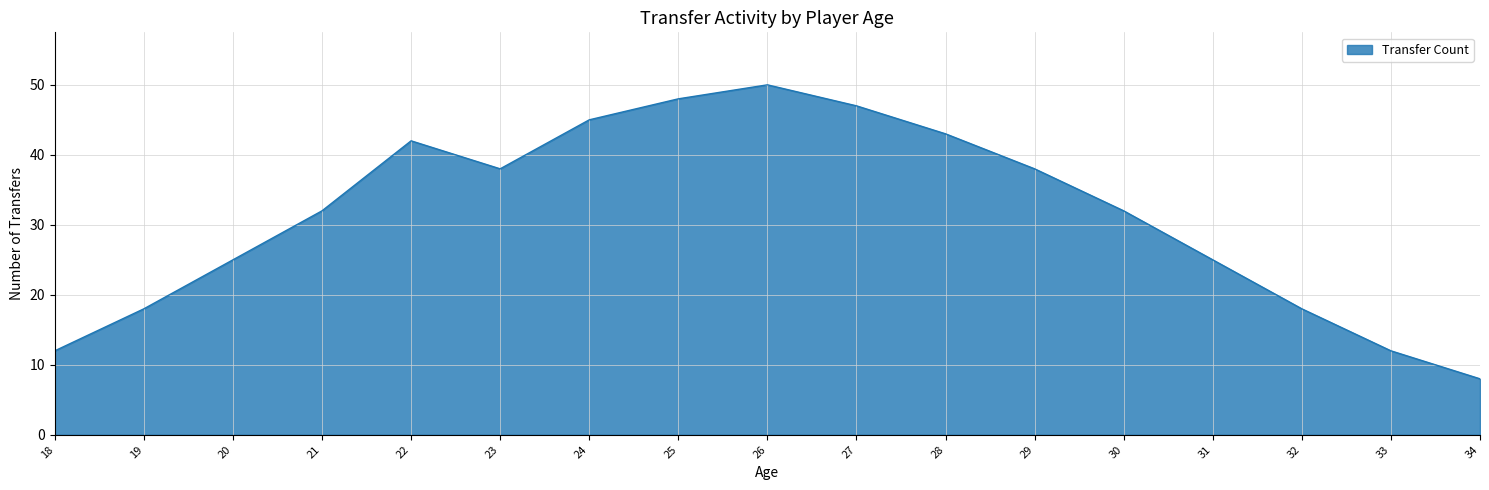

What is the sum of the values at 24 and 18?

57